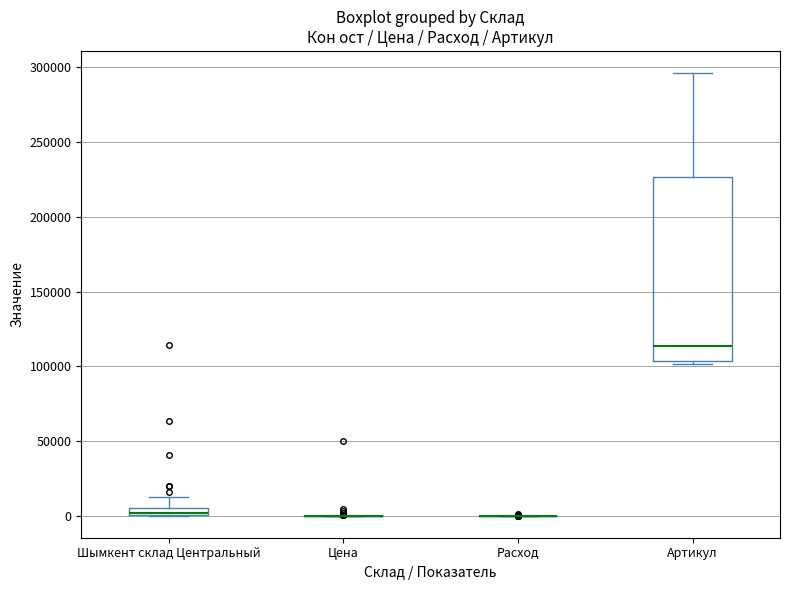

Comparing the boxes themselves (not the whiskers), which one is the tallest?

Артикул